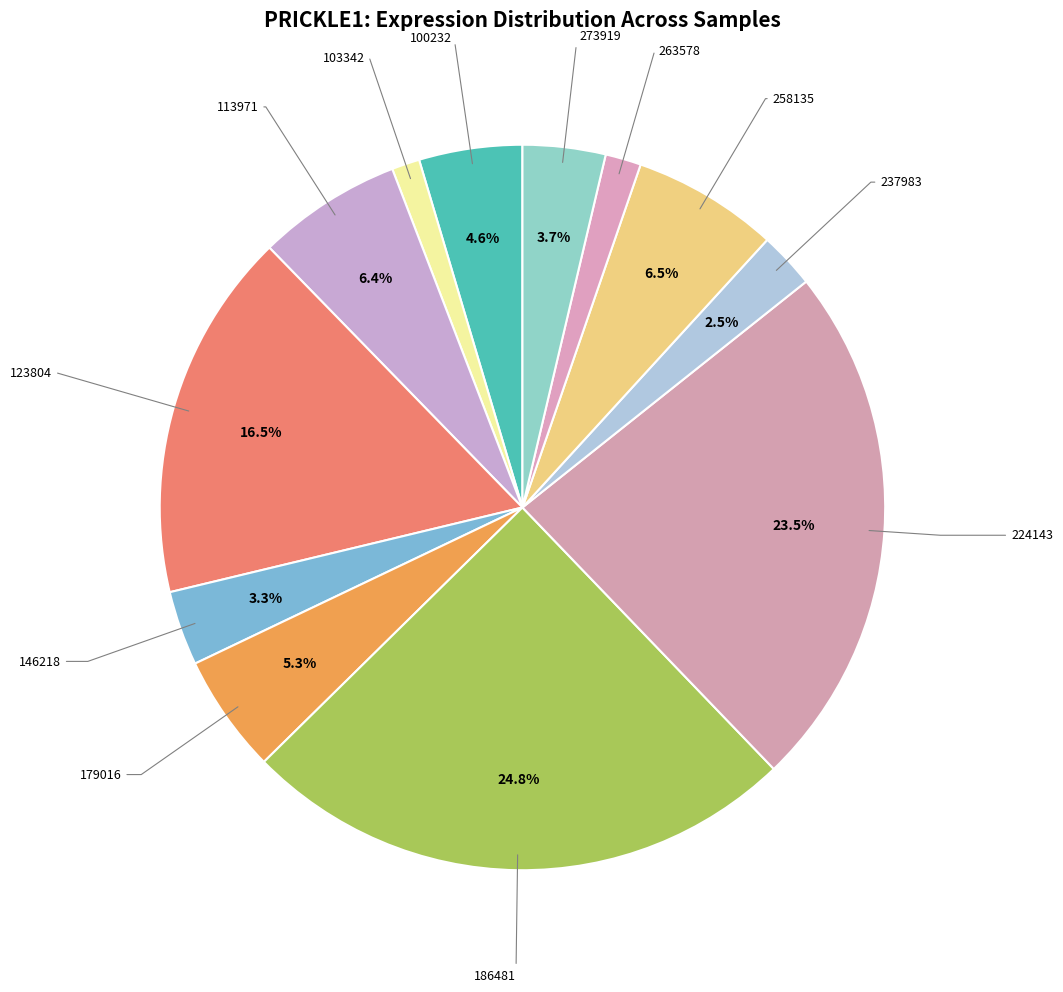

To the nearest percent, what is the average slice percentage?

8%